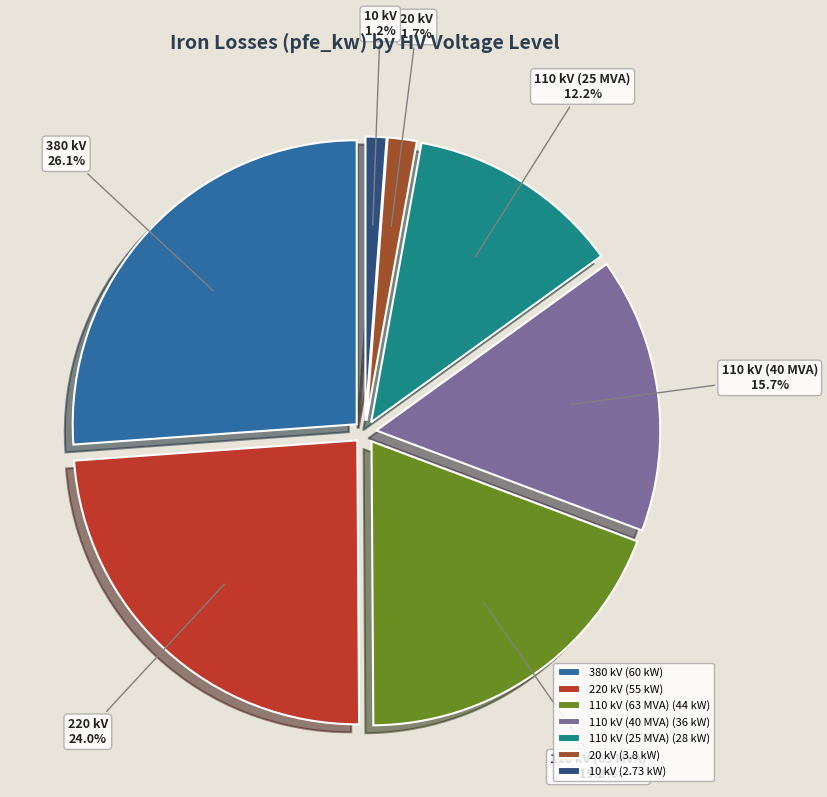

To the nearest percent, what is the difference between the 20 kV and 380 kV slice percentages?

24%